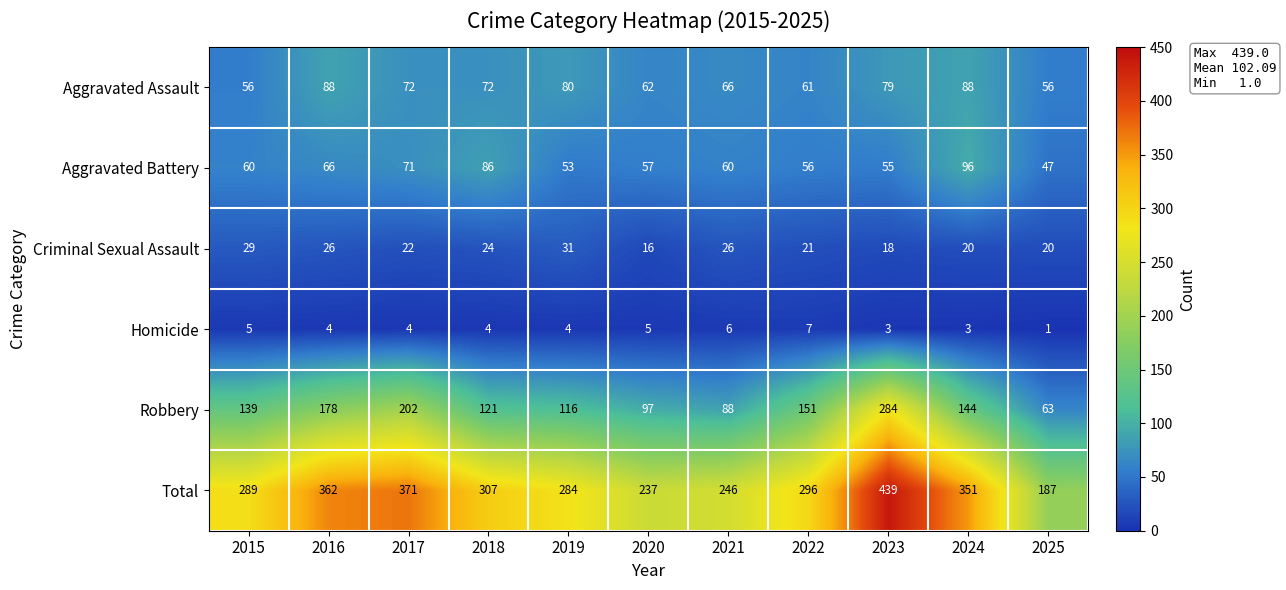

Which series has the widest spread of values?

Total